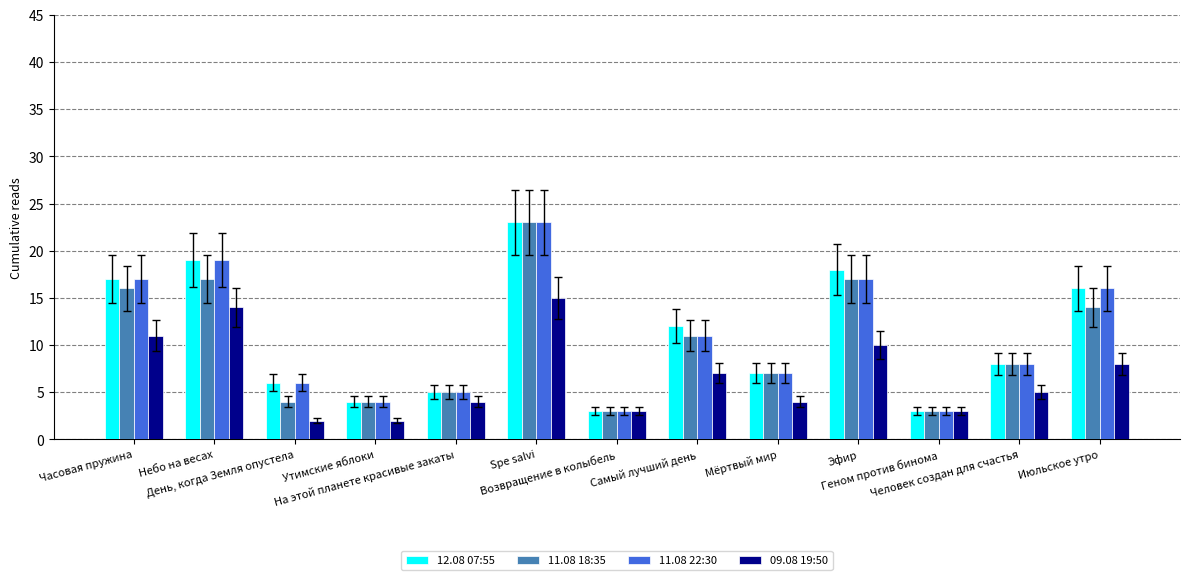

What is the highest value of the 09.08 19:50 series?

15